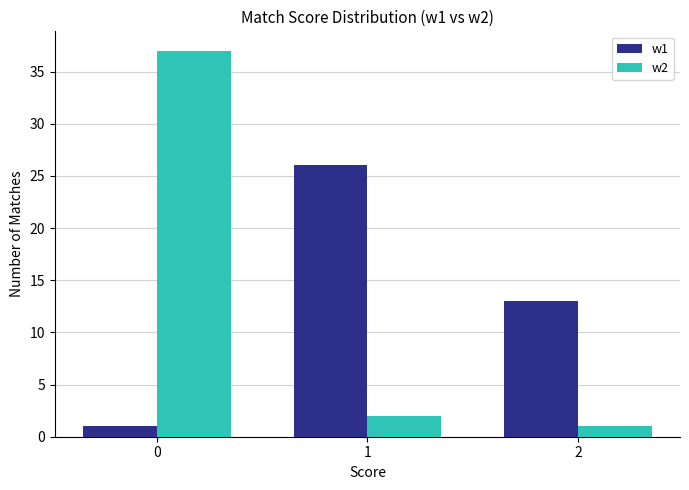

What is the value of the w2 bar at the 3rd from the left?

1